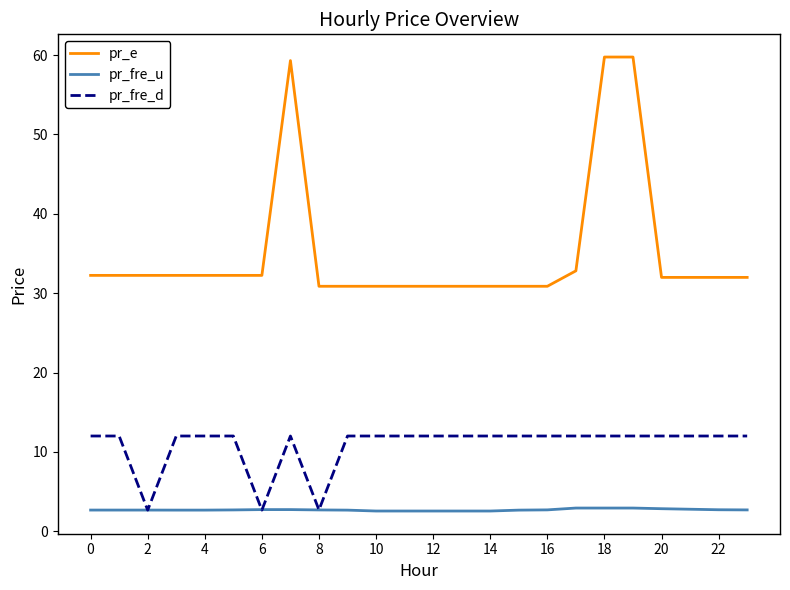

Which series has the widest spread of values?

pr_e